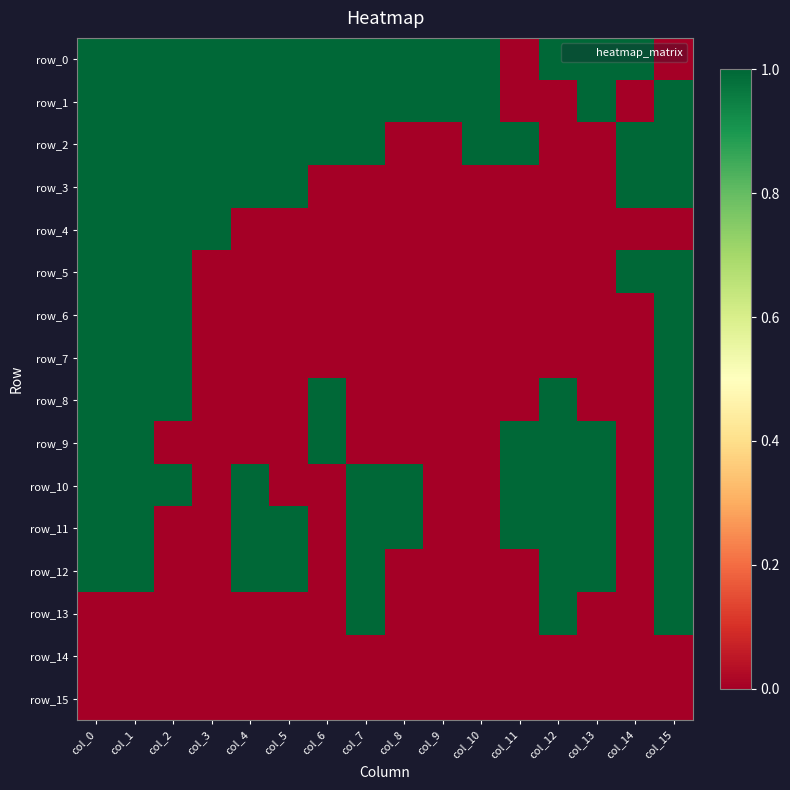

Which series has the largest total across all categories?

row_0